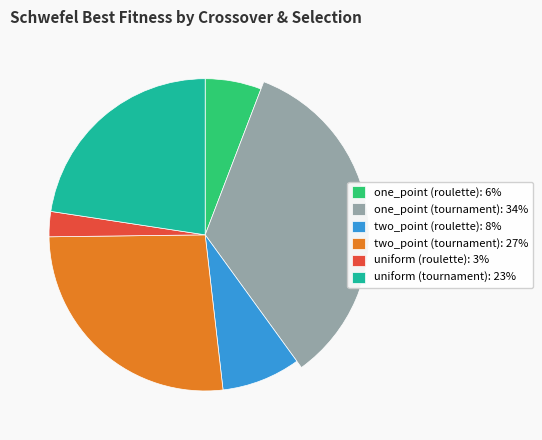

To the nearest percent, what percentage of the pie is two_point (roulette)?

8%